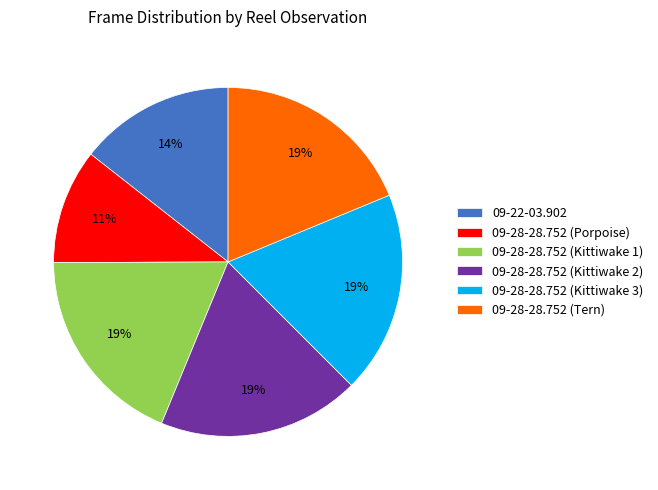

Does 09-28-28.752 (Kittiwake 1) represent more than half of the total?

No